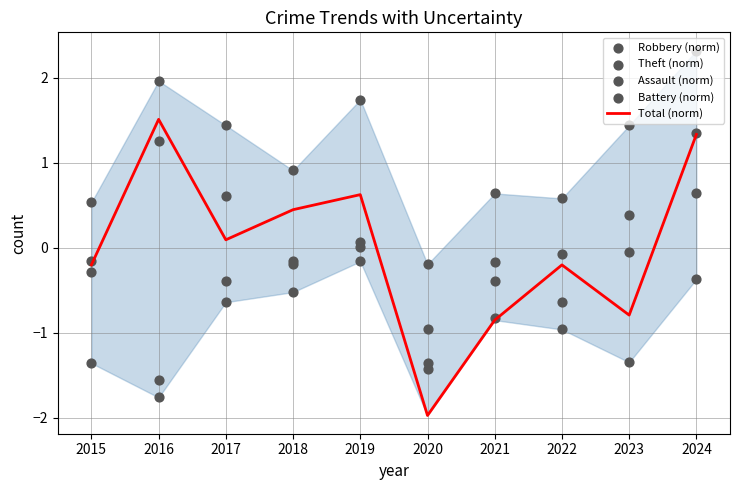

What is the total value across all series at 2015?

-1.5